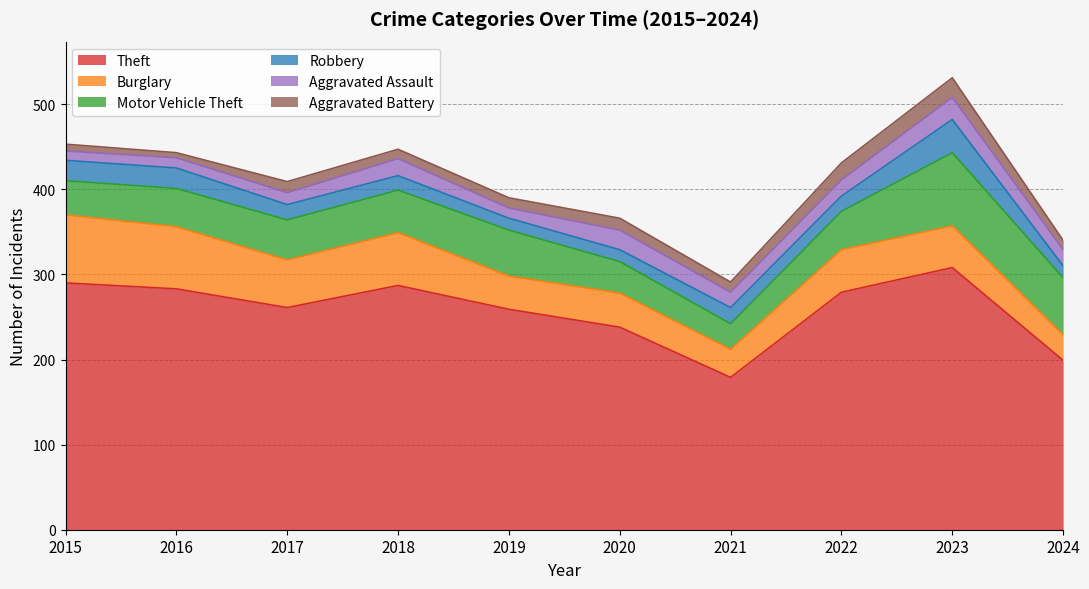

How many values in the Theft series are below 279?

5